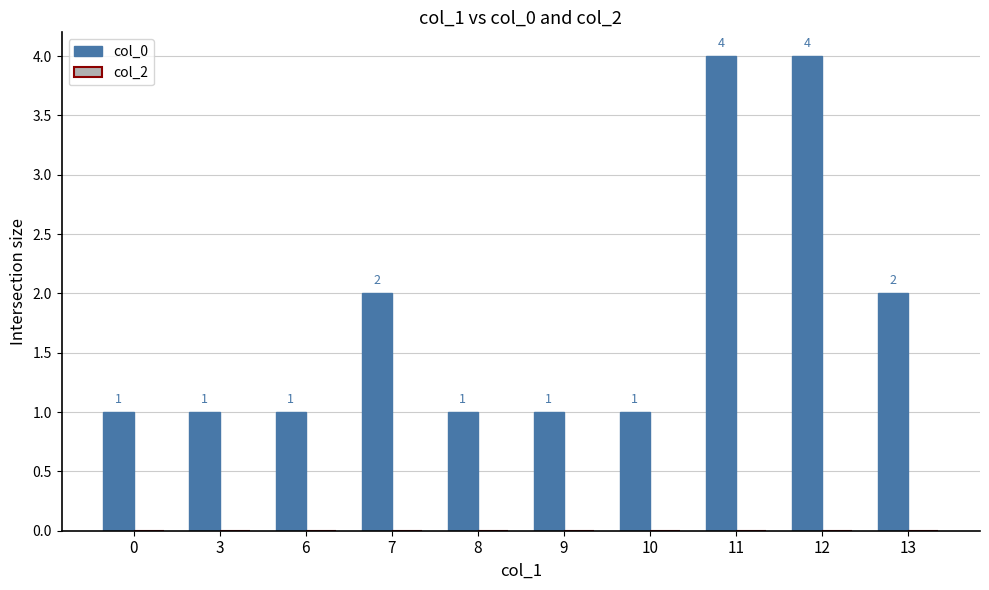

What is the change in value from 0 to 11?

+3